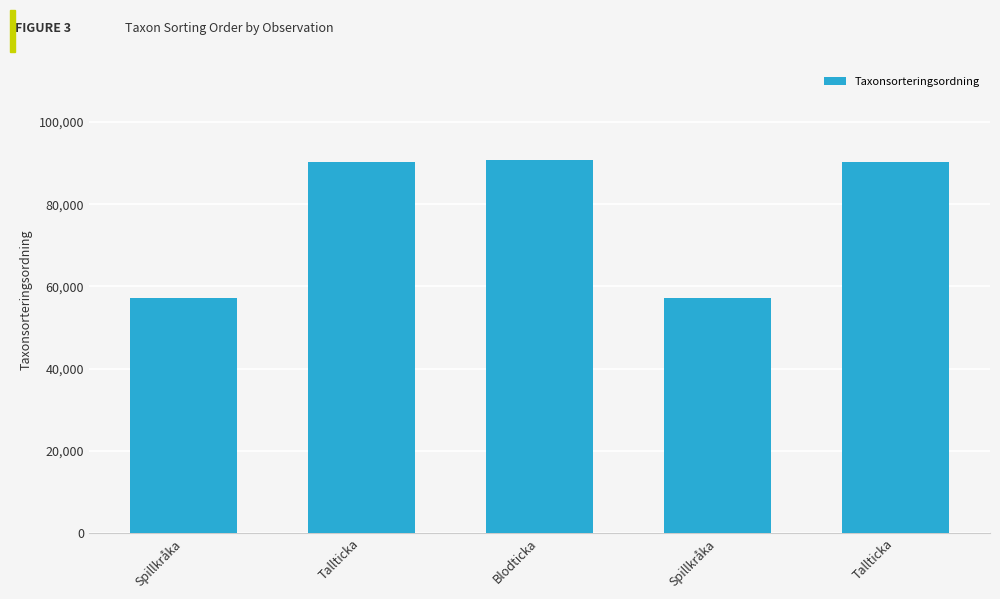

Count the number of categories in the chart.

5